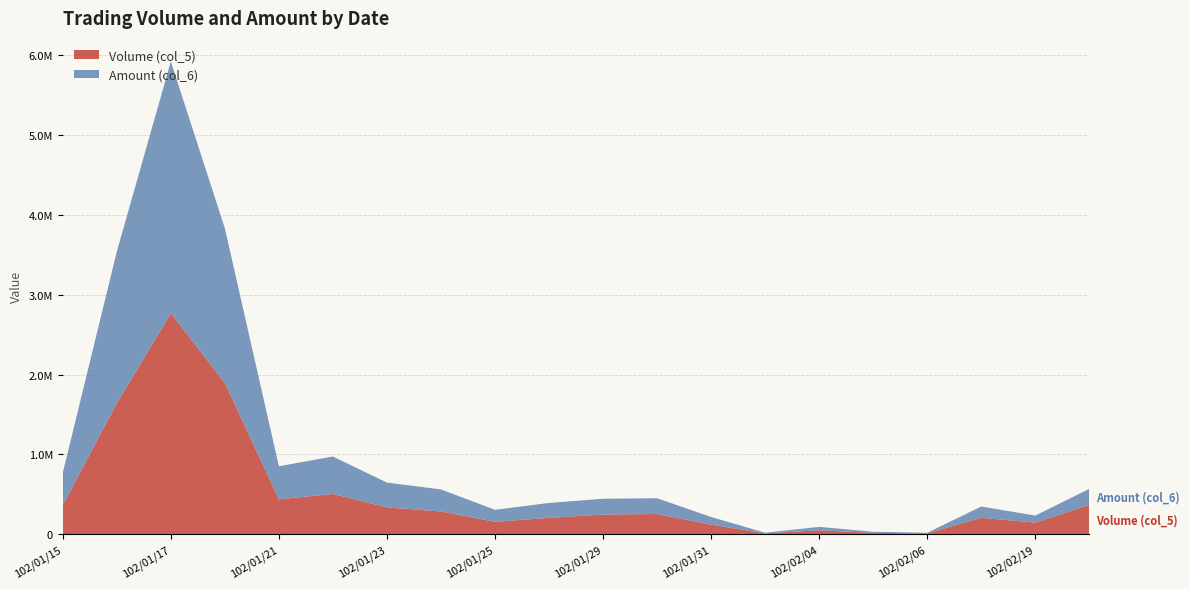

Reading left to right, what are all the values shown in this chart?

Volume (col_5): 102/01/15=365000	102/01/16=1639000	102/01/17=2767000	102/01/18=1894000	102/01/21=437000	102/01/22=504000	102/01/23=336000	102/01/24=285000	102/01/25=155000	102/01/28=205000	102/01/29=246000	102/01/30=253000	102/01/31=120000	102/02/01=10000	102/02/04=49000	102/02/05=17000	102/02/06=10000	102/02/18=205000	102/02/19=145000	102/02/20=367000
Amount (col_6): 102/01/15=404260	102/01/16=1901580	102/01/17=3154630	102/01/18=1937460	102/01/21=414050	102/01/22=469000	102/01/23=310450	102/01/24=275850	102/01/25=150300	102/01/28=186600	102/01/29=197920	102/01/30=197490	102/01/31=95400	102/02/01=8370	102/02/04=42540	102/02/05=13940	102/02/06=7800	102/02/18=141450	102/02/19=88300	102/02/20=200690